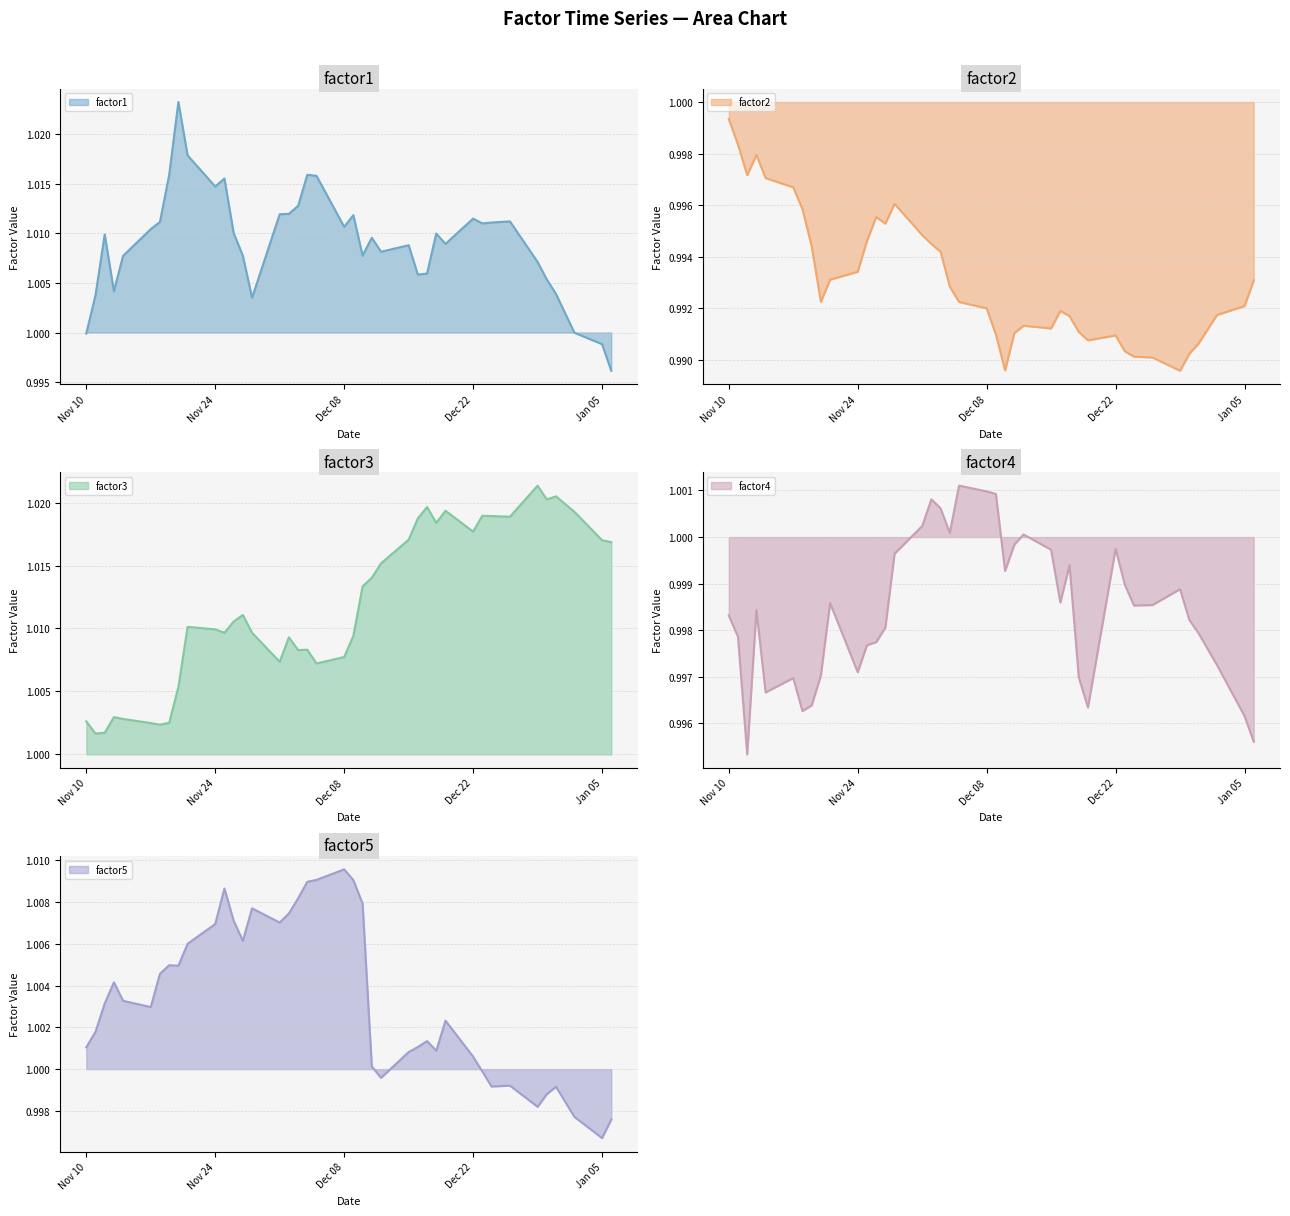

True or false: factor2 line and factor5 line intersect in this chart.

False